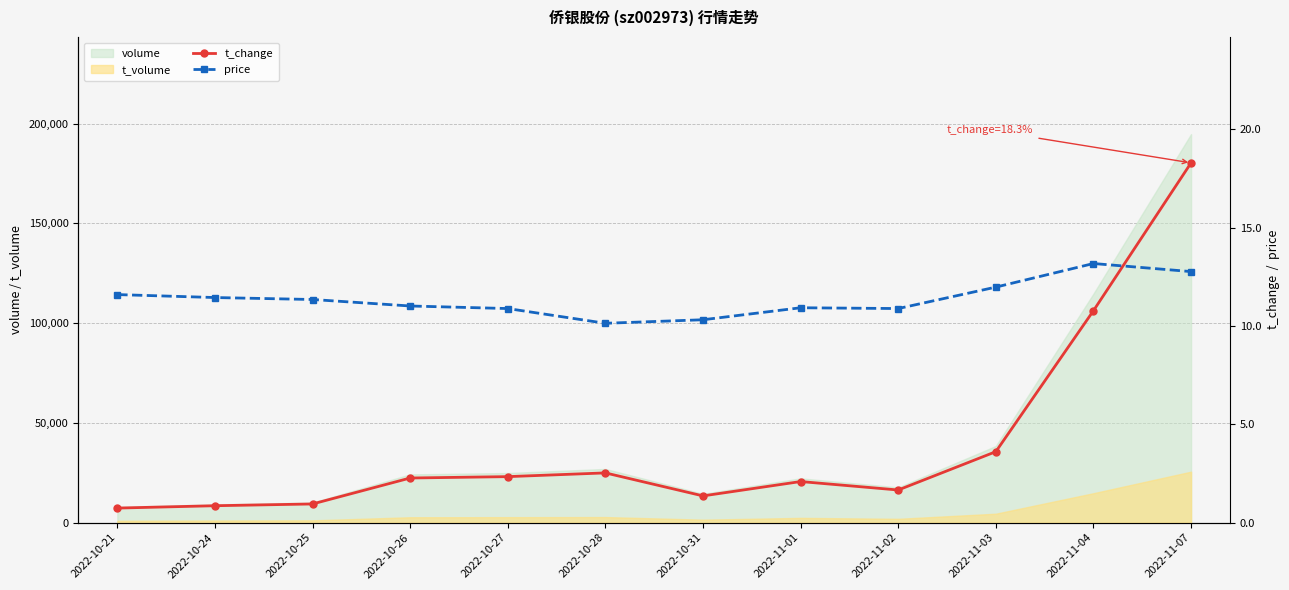

What is the difference between the second highest and second lowest values in the price series?

2.4